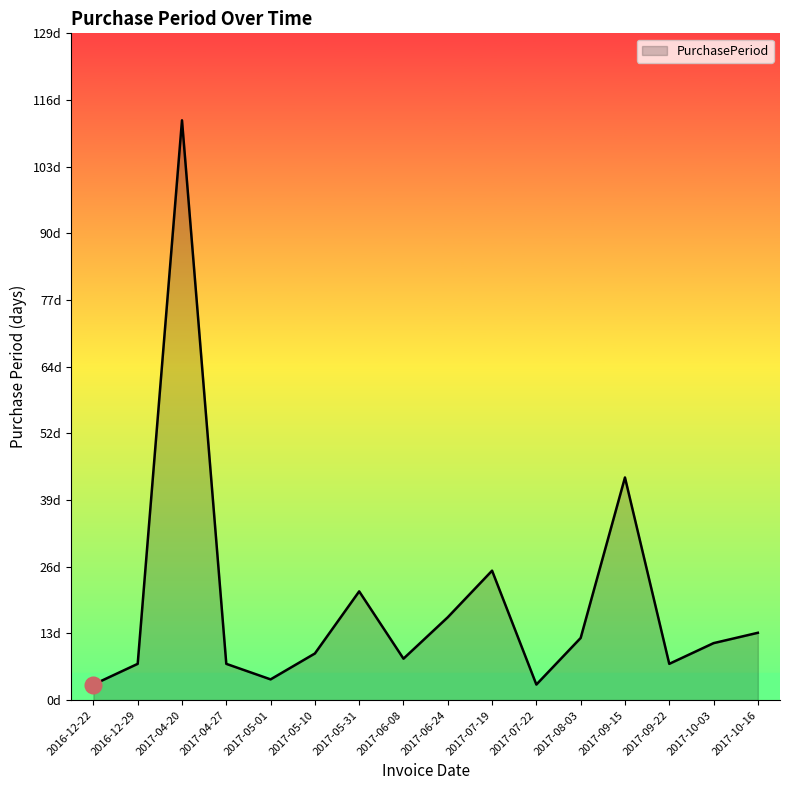

At which label does the data first exceed 11?

2017-04-20